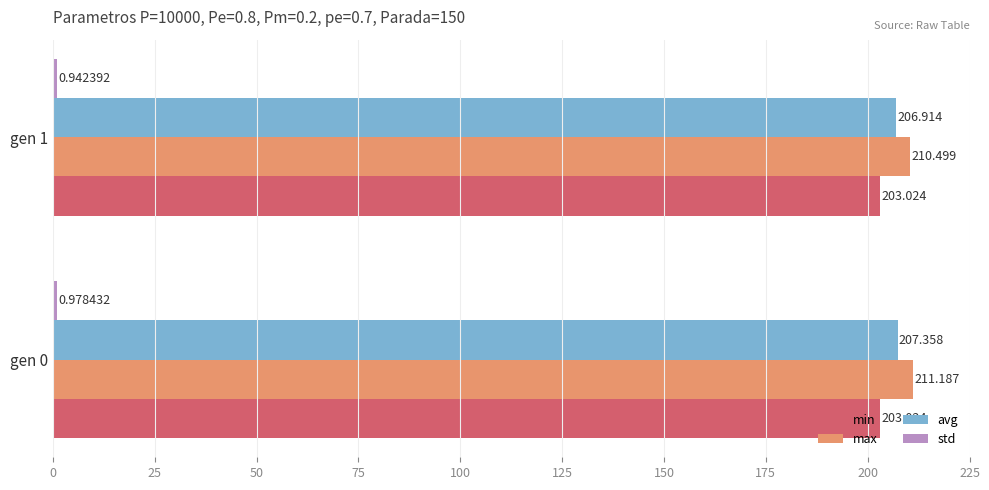

Between gen 0 and gen 1, which series saw the biggest shift?

max